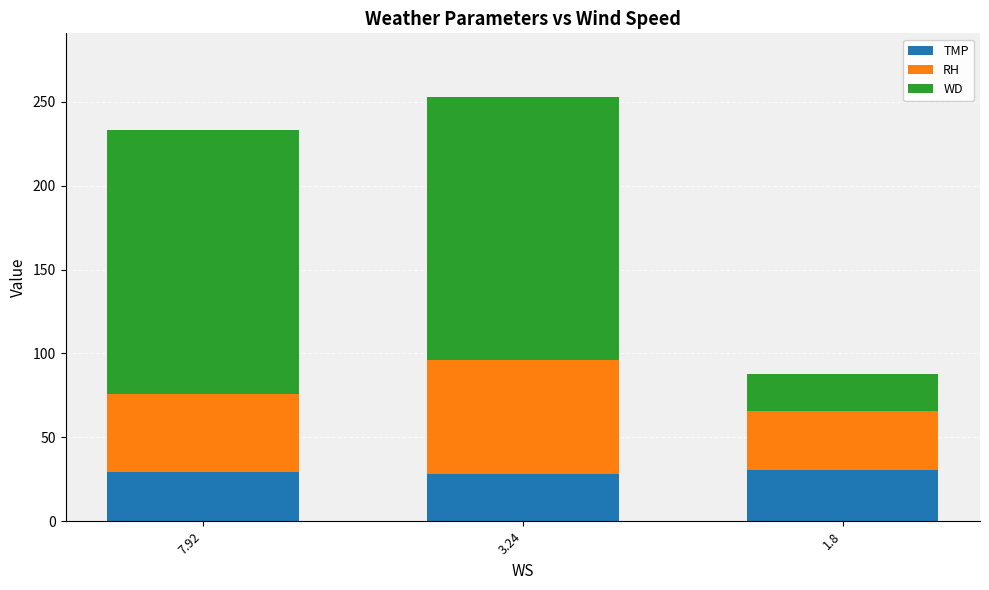

What is the maximum value for TMP?

30.4